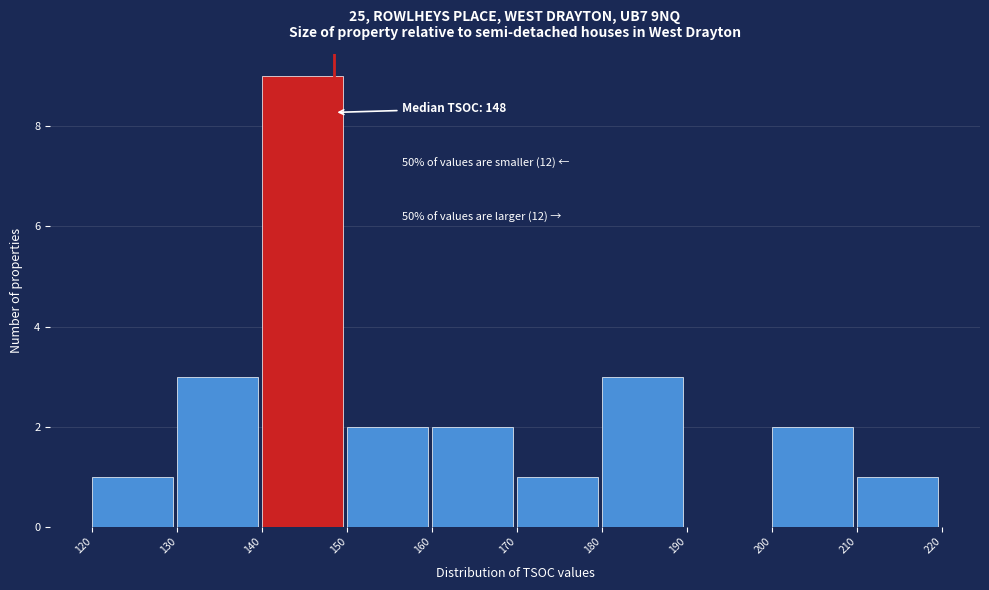

Which range on the x-axis has the tallest bar?

140 to 150